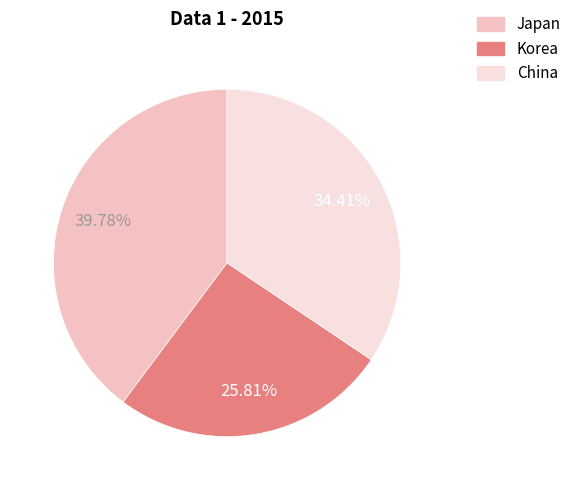

To the nearest percent, what percentage of the pie is China?

34%